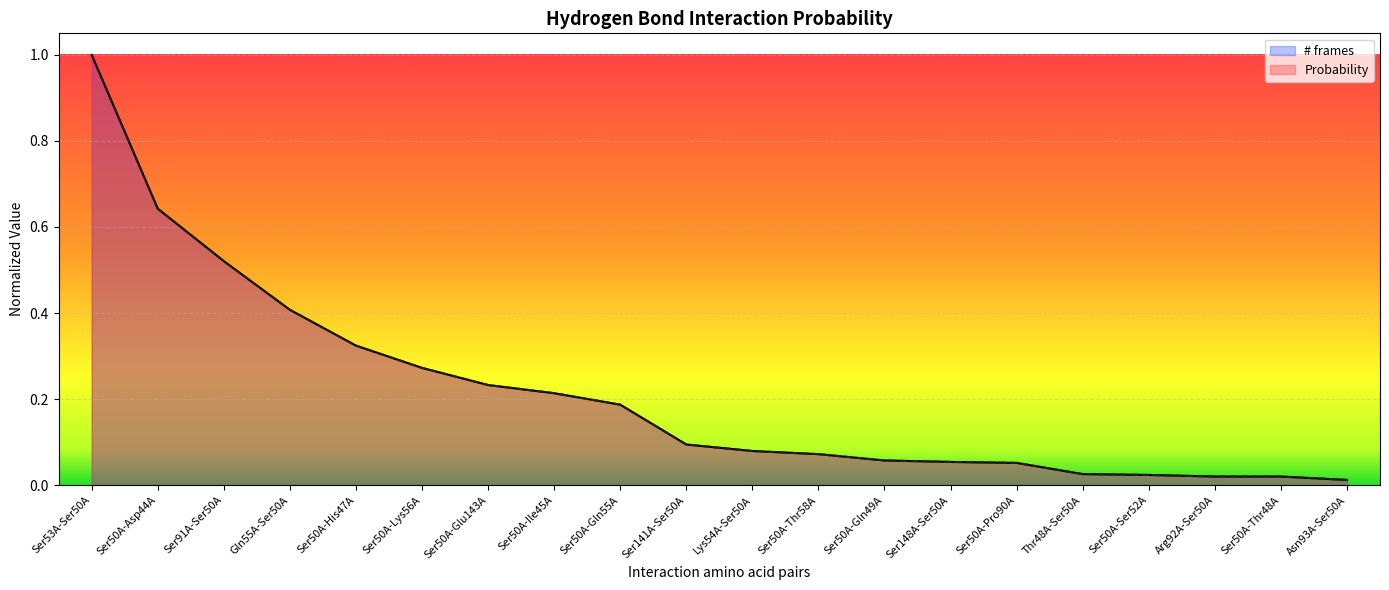

At which category is the sum across all series the highest?

Ser53A-Ser50A